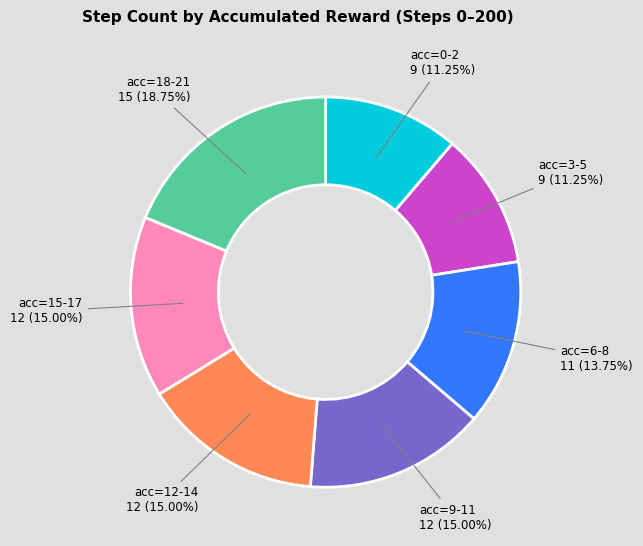

Is there any slice that represents more than half of the pie?

No